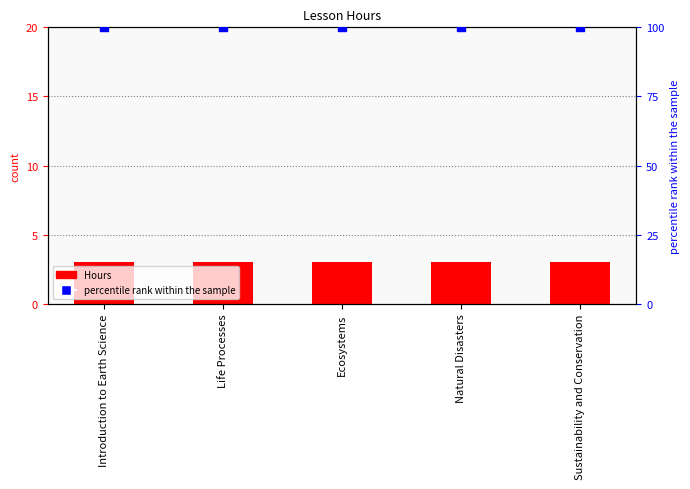

At which category is the sum across all series the highest?

Introduction to Earth Science